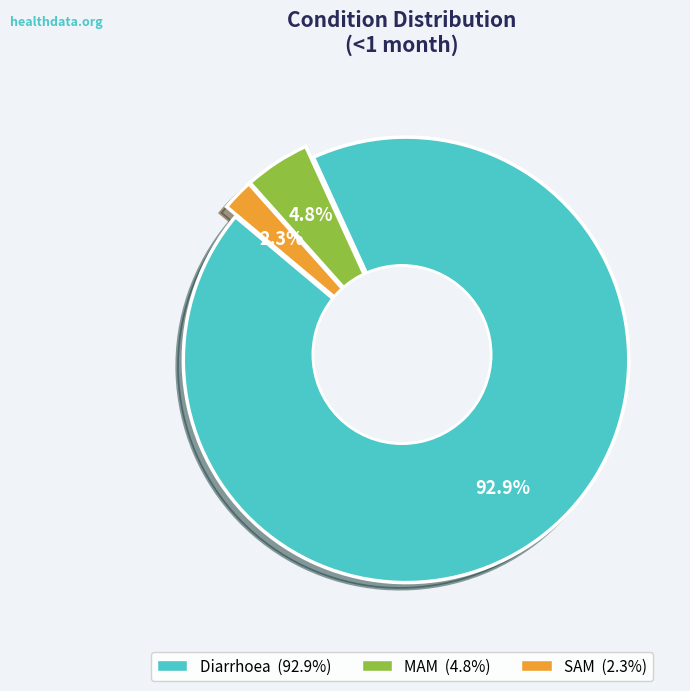

Which category has the biggest portion of the pie?

Diarrhoea